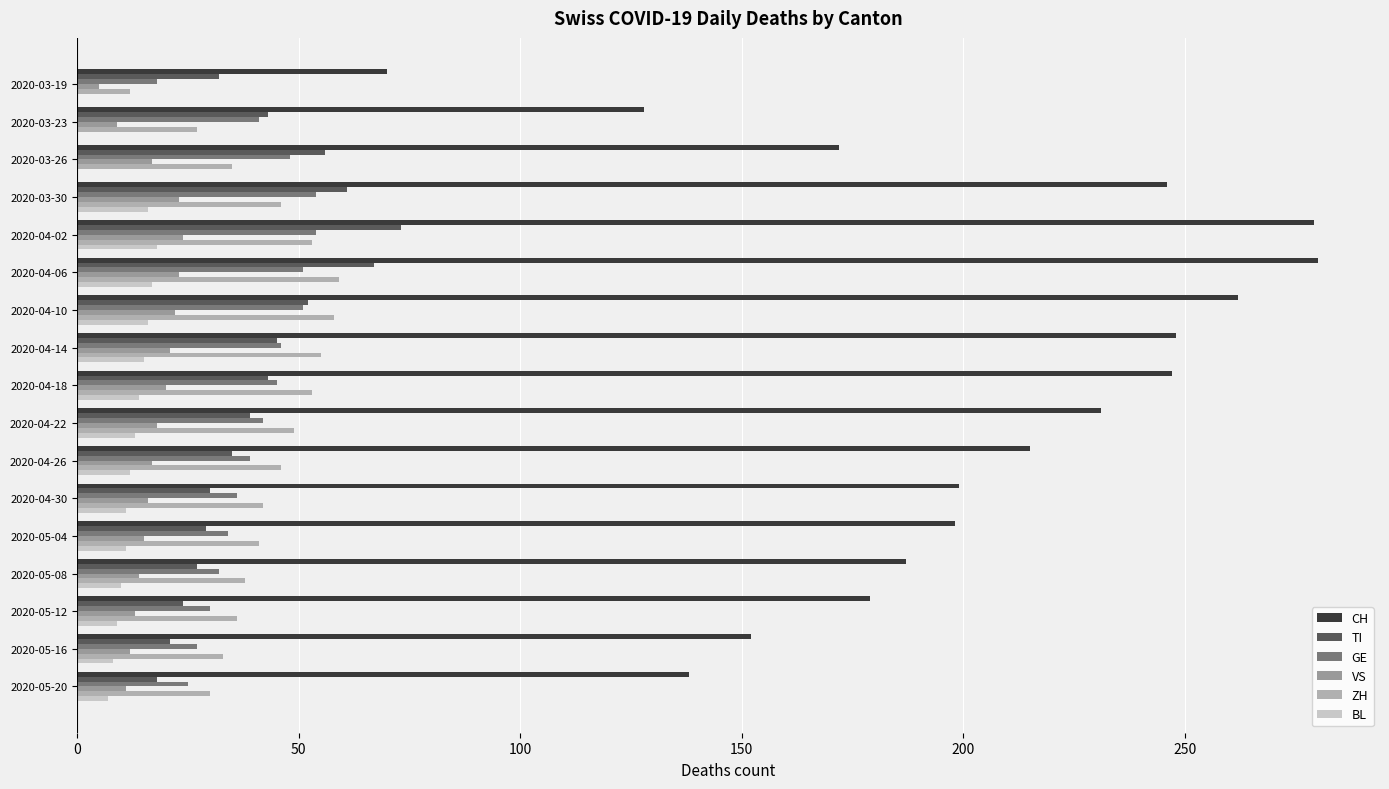

At how many categories does at least one series exceed 10?

17